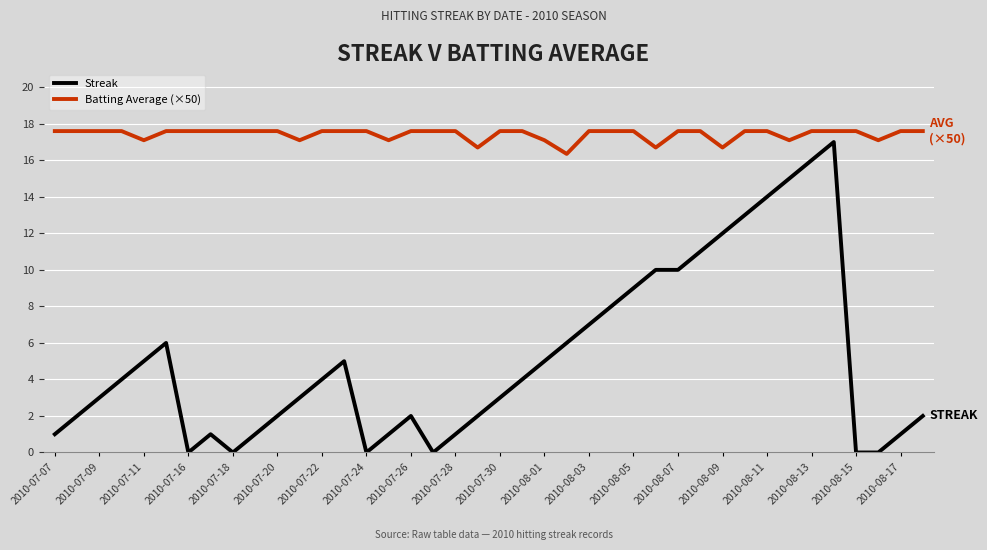

What is the highest value of the Streak series?

17.0